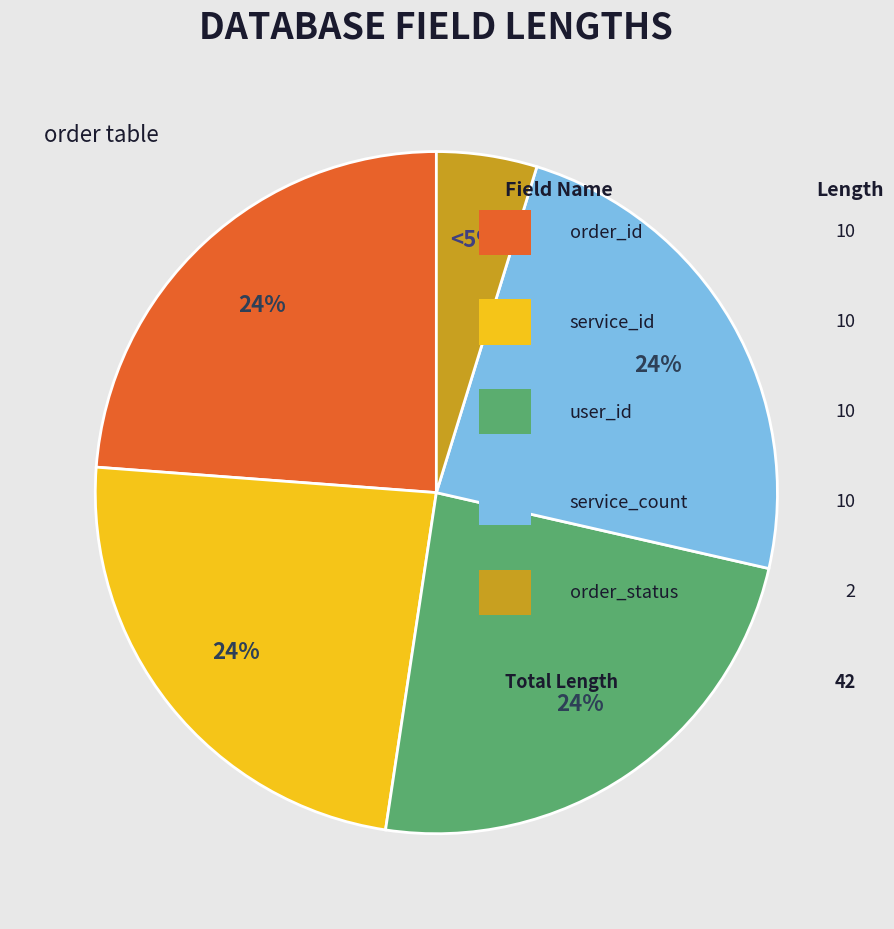

To the nearest percent, what is the average slice percentage?

20%